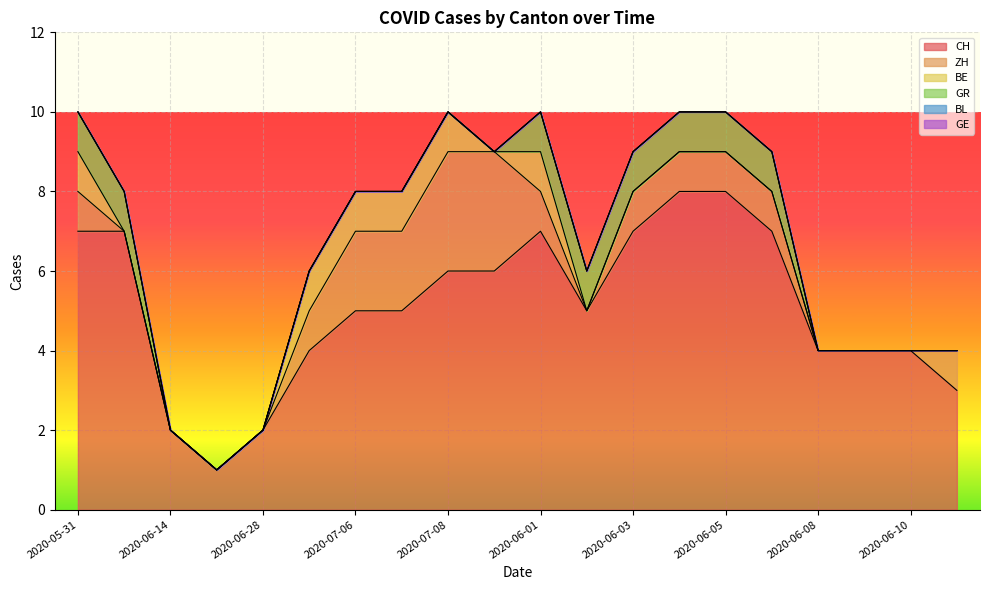

Does the chart display data point markers on the line(s)?

No